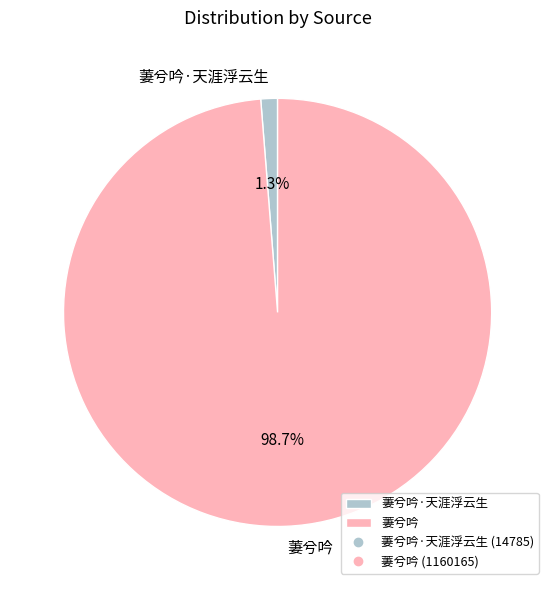

Which slice is the smallest?

萋兮吟·天涯浮云生